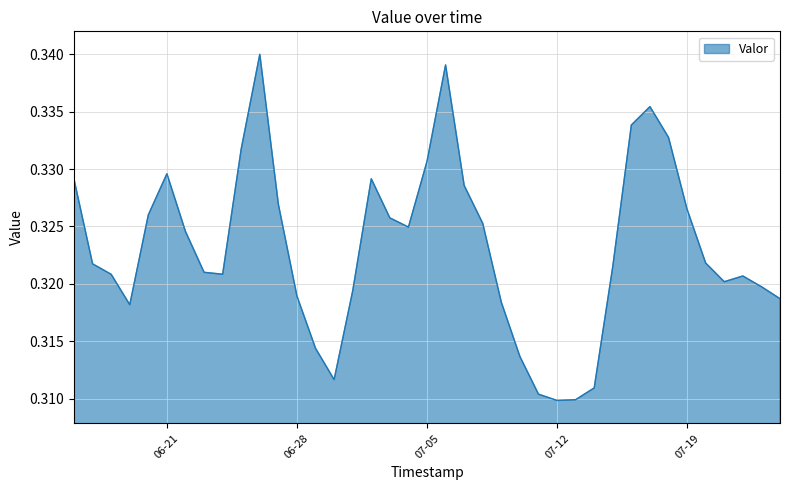

At which label is the value closest to 0?

07-12